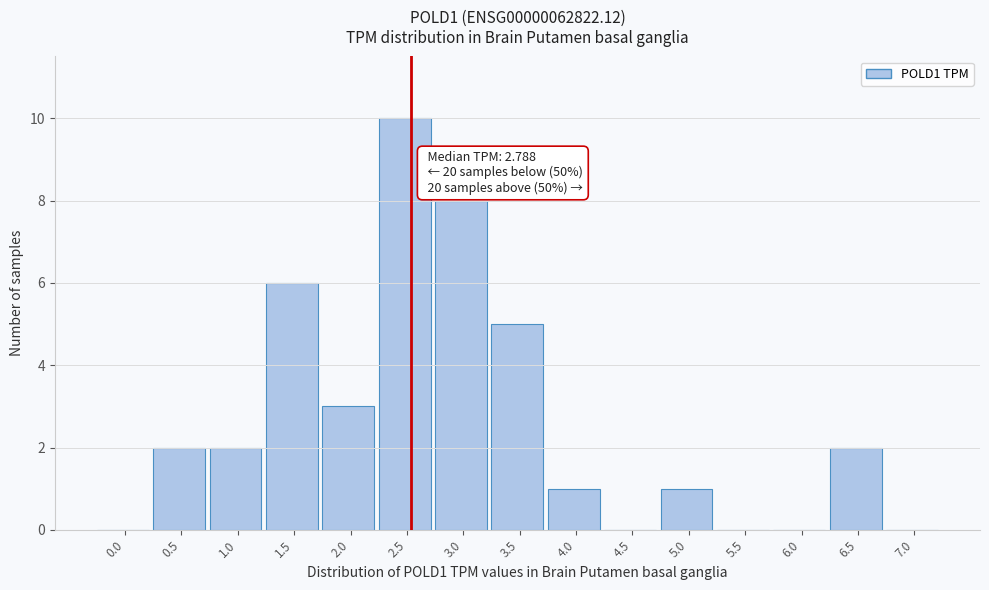

Reading right to left, extract all data points from this chart.

7.0=0	6.5=2	6.0=0	5.5=0	5.0=1	4.5=0	4.0=1	3.5=5	3.0=8	2.5=10	2.0=3	1.5=6	1.0=2	0.5=2	0.0=0